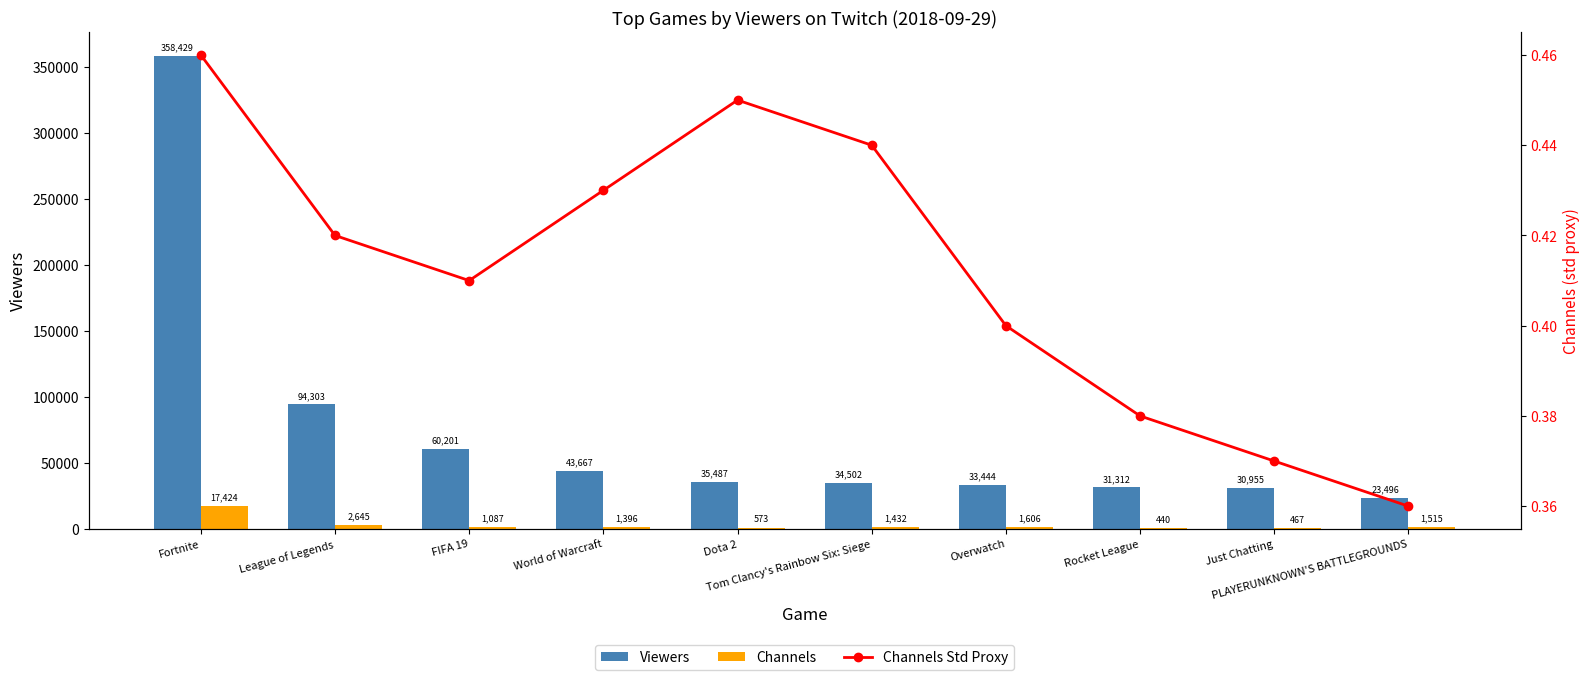

Between League of Legends and World of Warcraft, which series saw the biggest shift?

Viewers